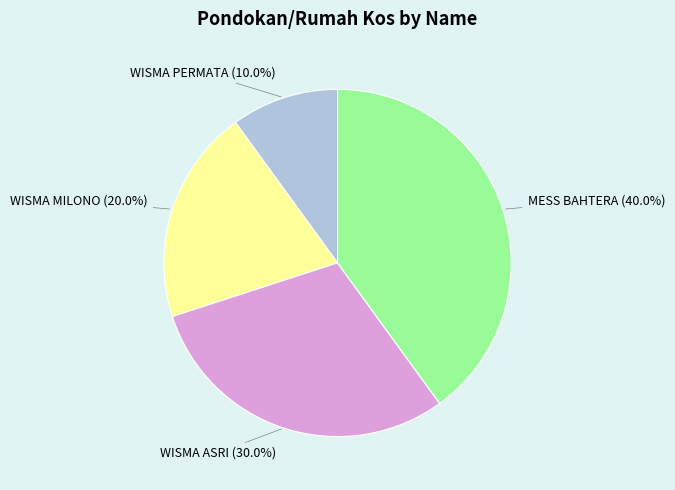

What is the ratio of the value at MESS BAHTERA (40.0%) to the value at WISMA ASRI (30.0%)?

1.3